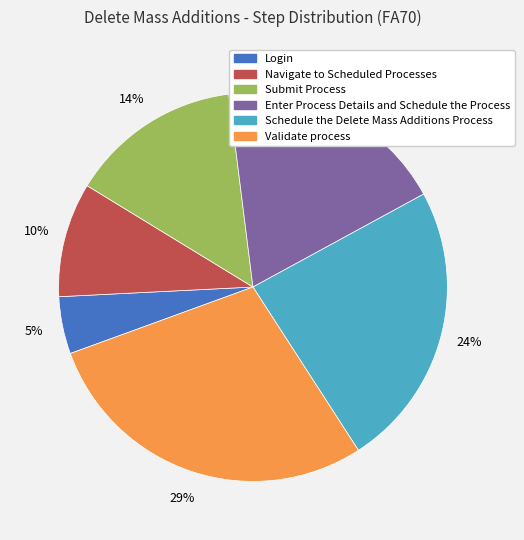

Do Submit Process and Enter Process Details and Schedule the Process together represent more than half of the pie?

No